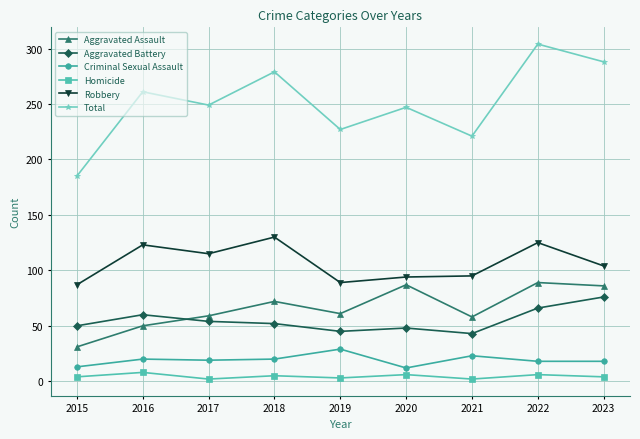

What is the value of the Robbery point at the 3rd from the left?

115